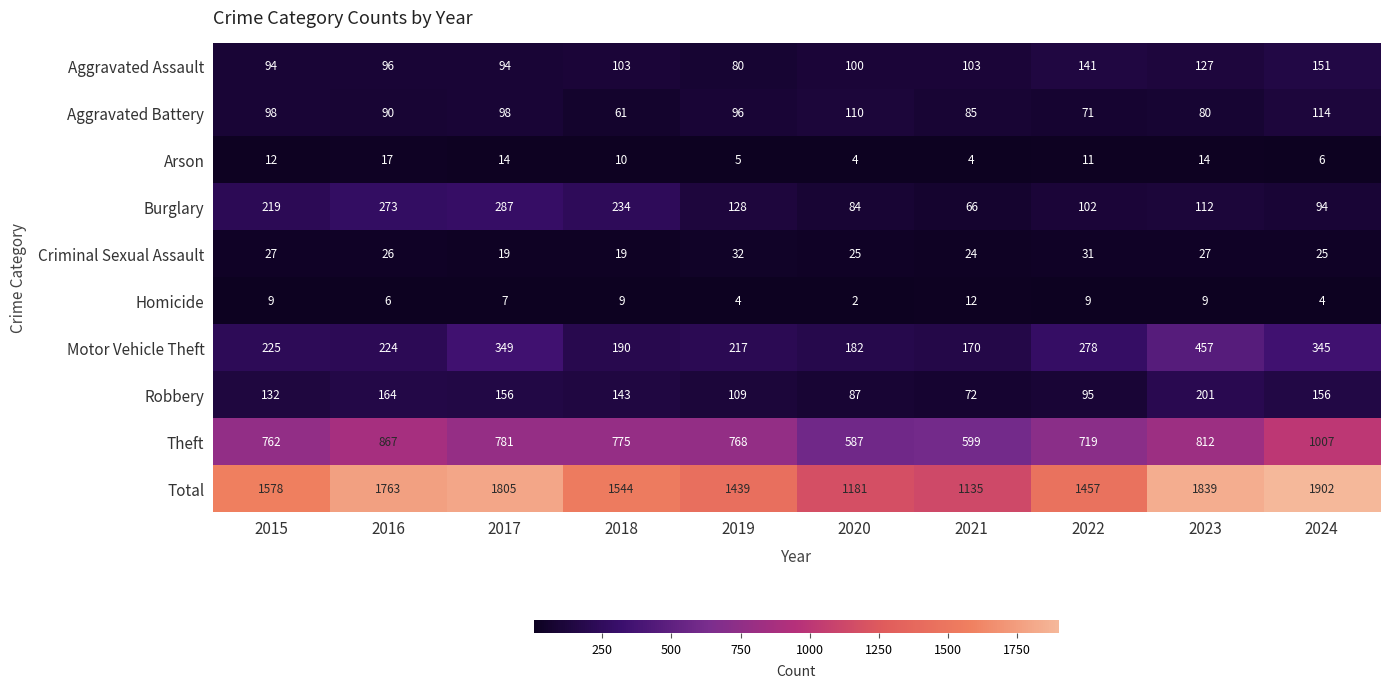

List the series in order of their peak value, lowest first.

Homicide, Arson, Criminal Sexual Assault, Aggravated Battery, Aggravated Assault, Robbery, Burglary, Motor Vehicle Theft, Theft, Total